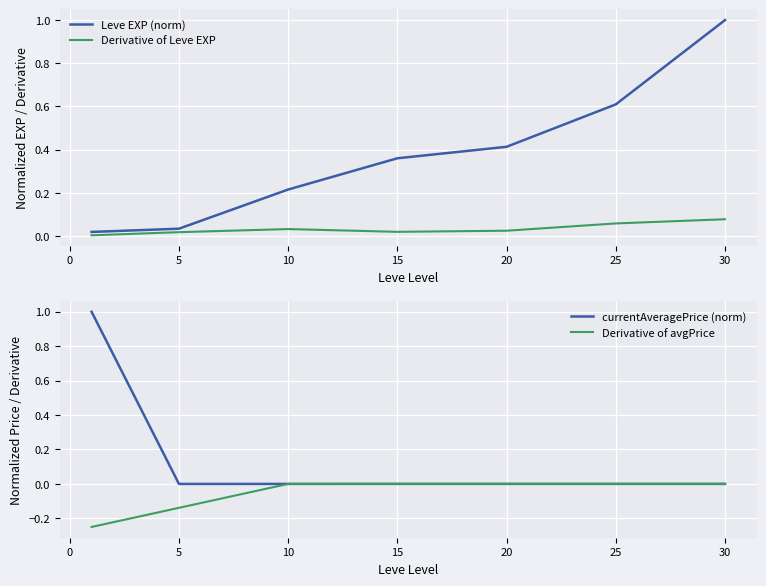

Rank the series by their average value, from highest to lowest.

Leve EXP (norm), currentAveragePrice (norm), Derivative of Leve EXP, Derivative of avgPrice